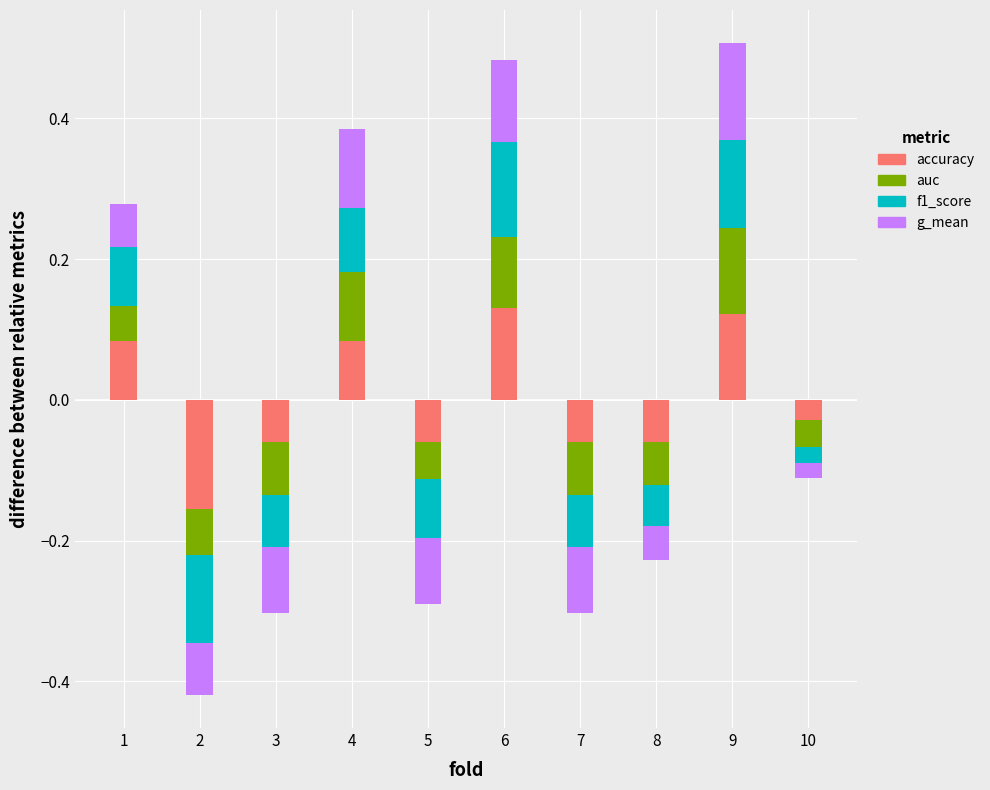

What is the difference between the highest and lowest values at 2?

0.1